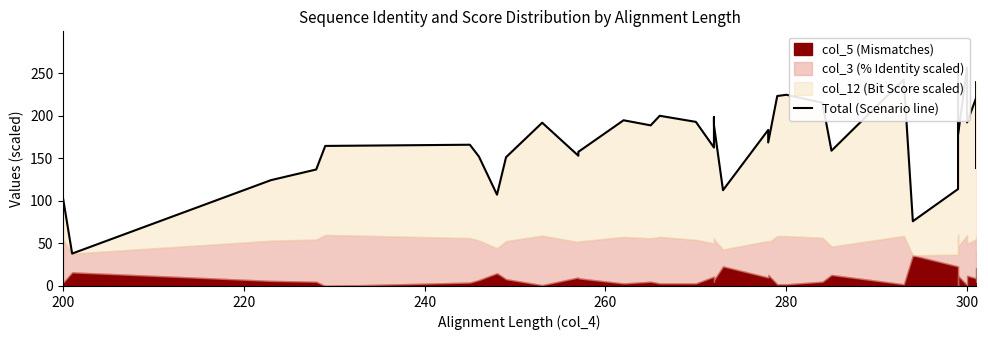

What is the value of the 4th point from the left?

136.8